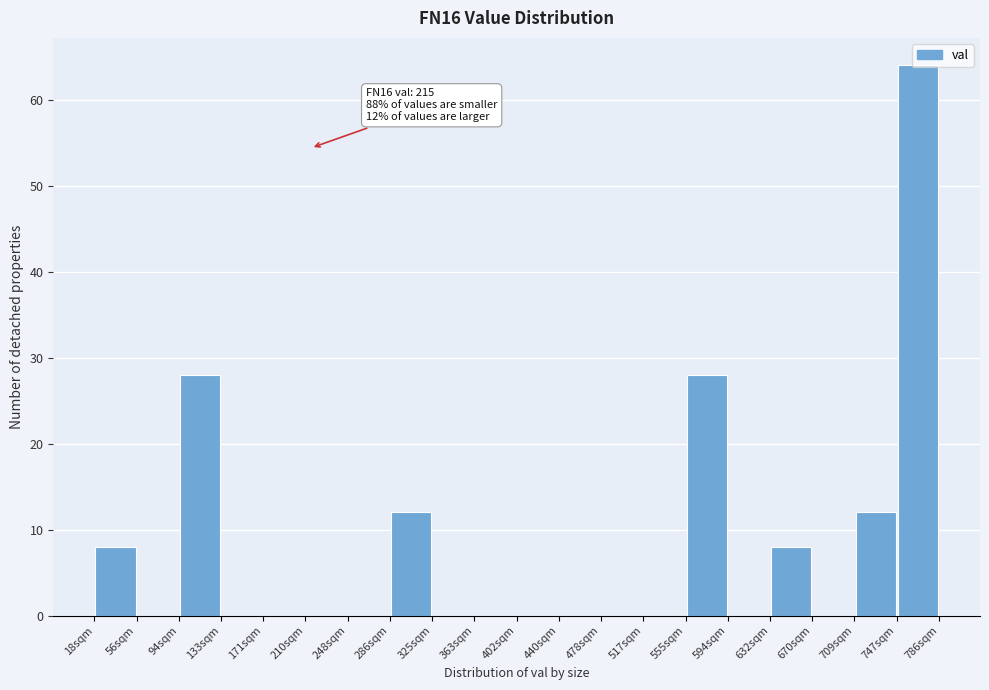

Which range on the x-axis has the tallest bar?

750 to 785